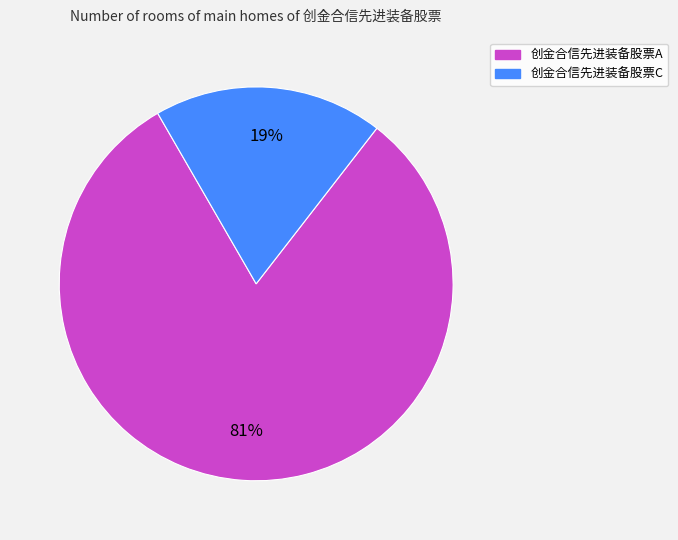

Rank the categories by value from highest to lowest.

创金合信先进装备股票A, 创金合信先进装备股票C